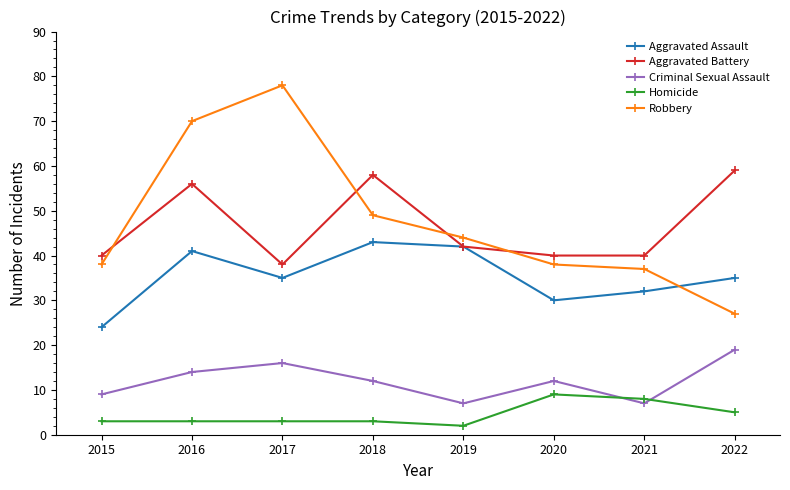

True or false: Aggravated Battery and Homicide intersect in this chart.

False